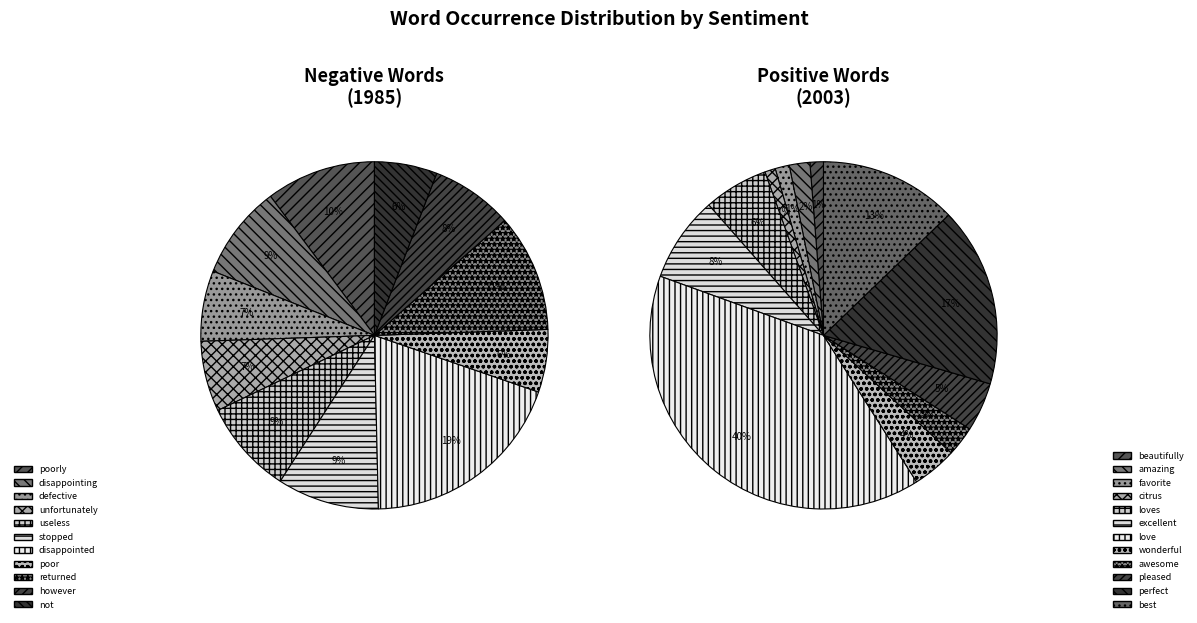

How many segments does this pie chart have?

12